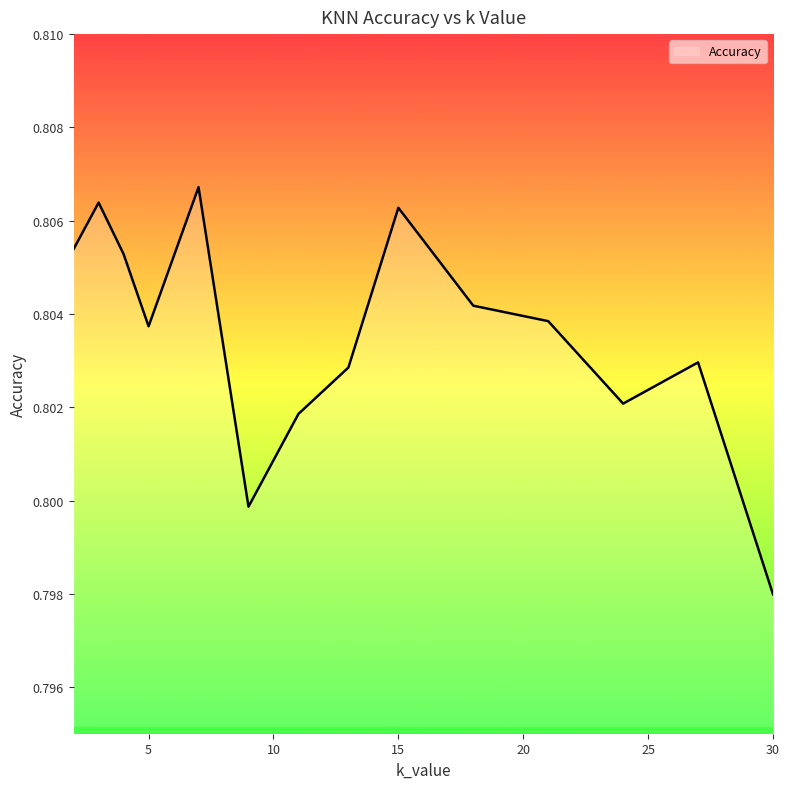

How many series are shown in this chart?

1